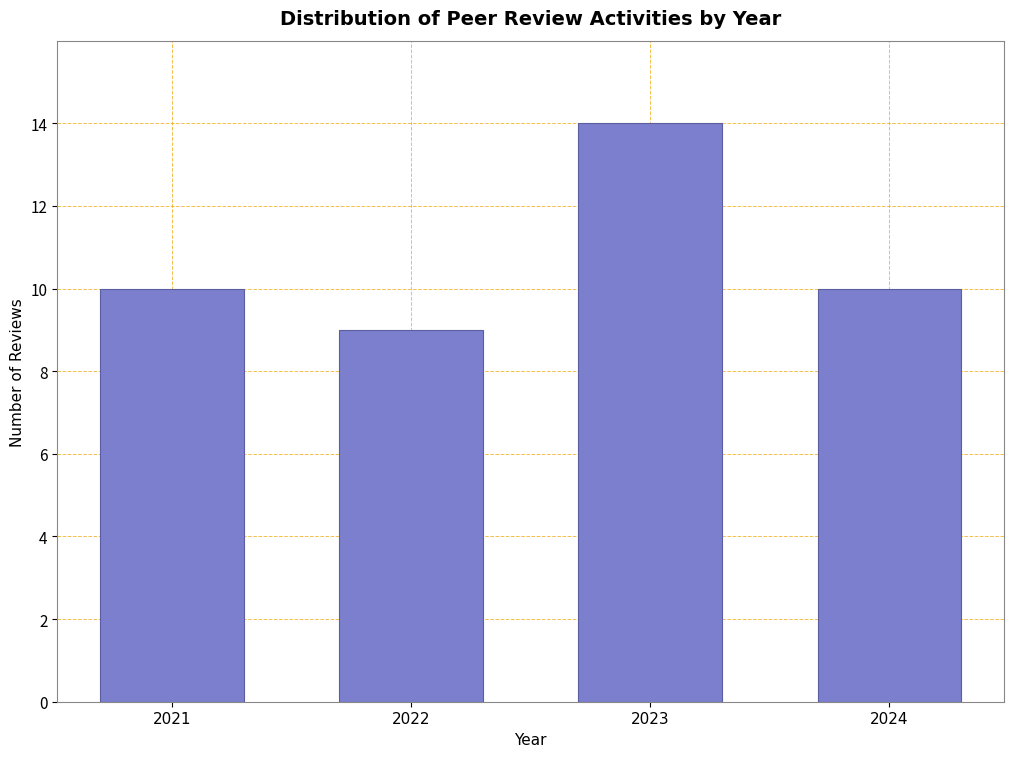

Reading left to right, transcribe all the data shown in this chart.

2021=10	2022=9	2023=14	2024=10